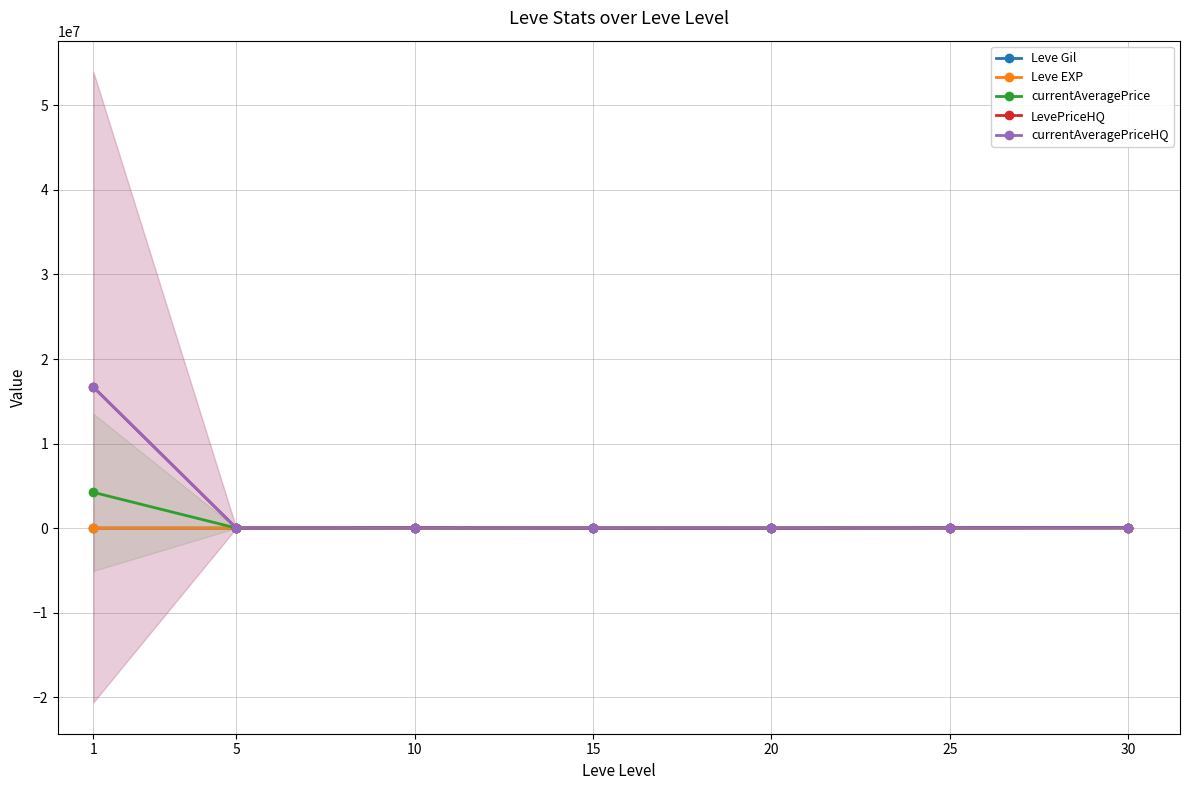

What value does the Leve EXP series have at 1?

1.0